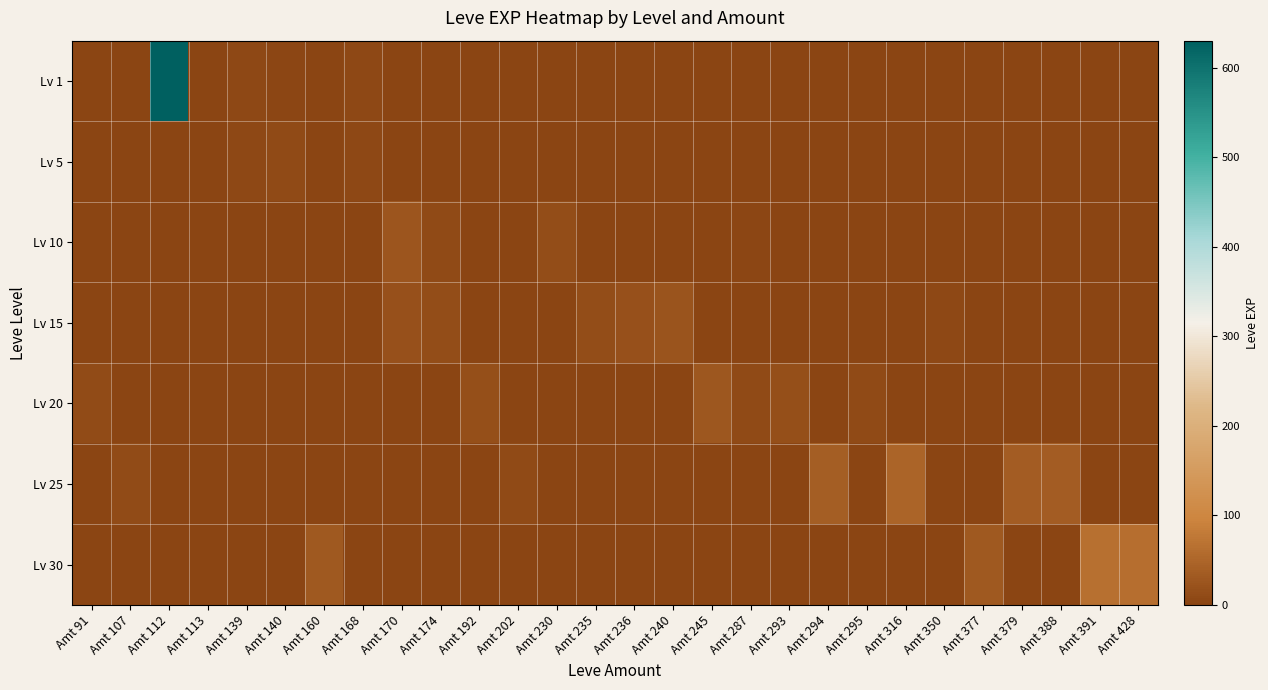

Between Amt 295 and Amt 240, which is larger?

Amt 295